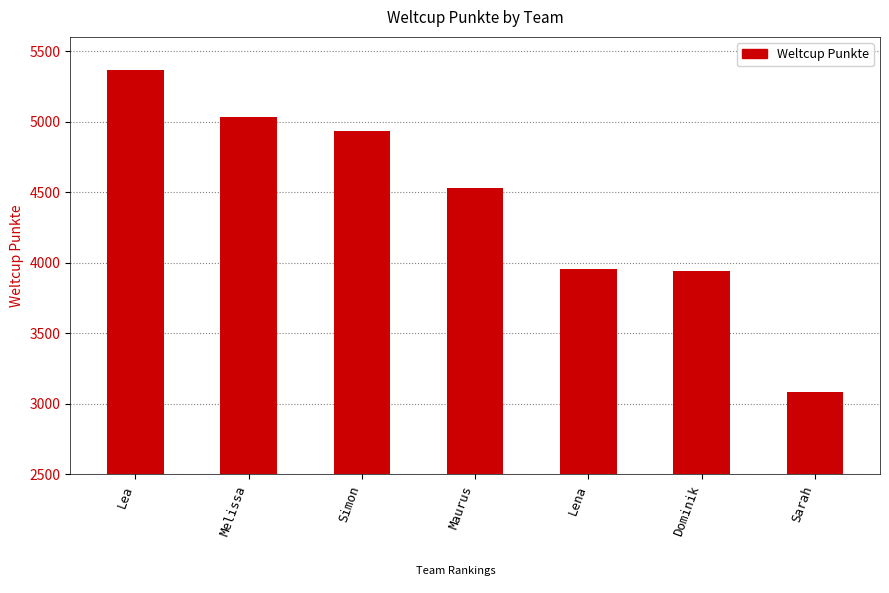

What is the label of the 6th bar from the right?

Melissa